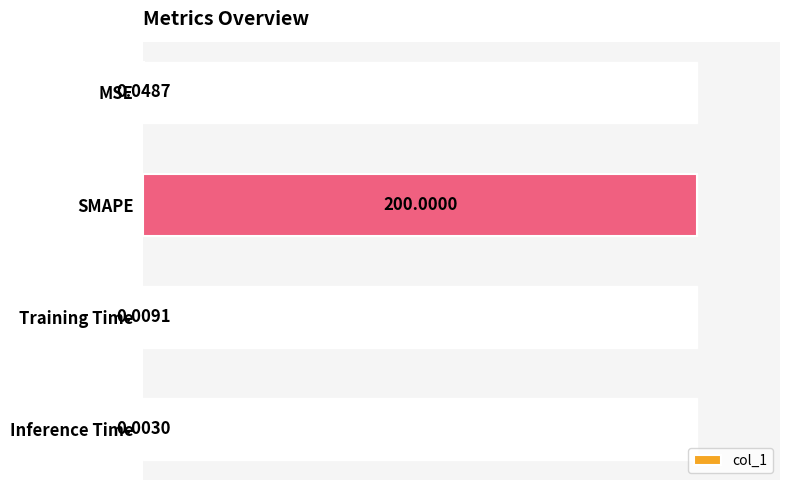

At which label is the value closest to 100?

MSE